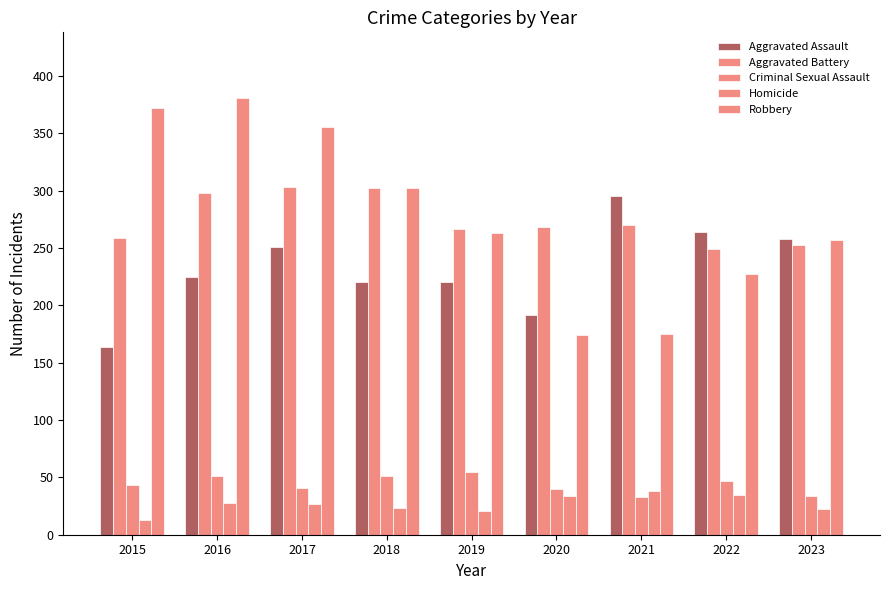

What is the difference between the second highest and minimum values in the Aggravated Assault series?

100